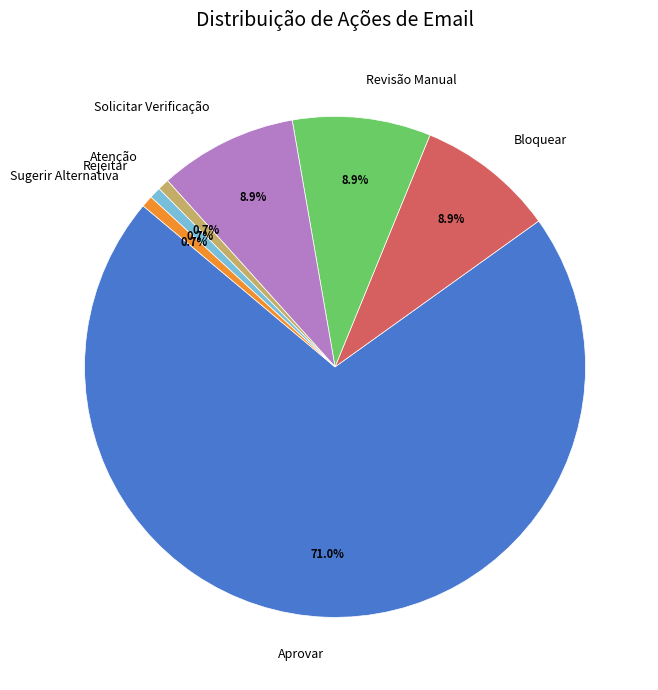

Count the number of slices in the pie.

7